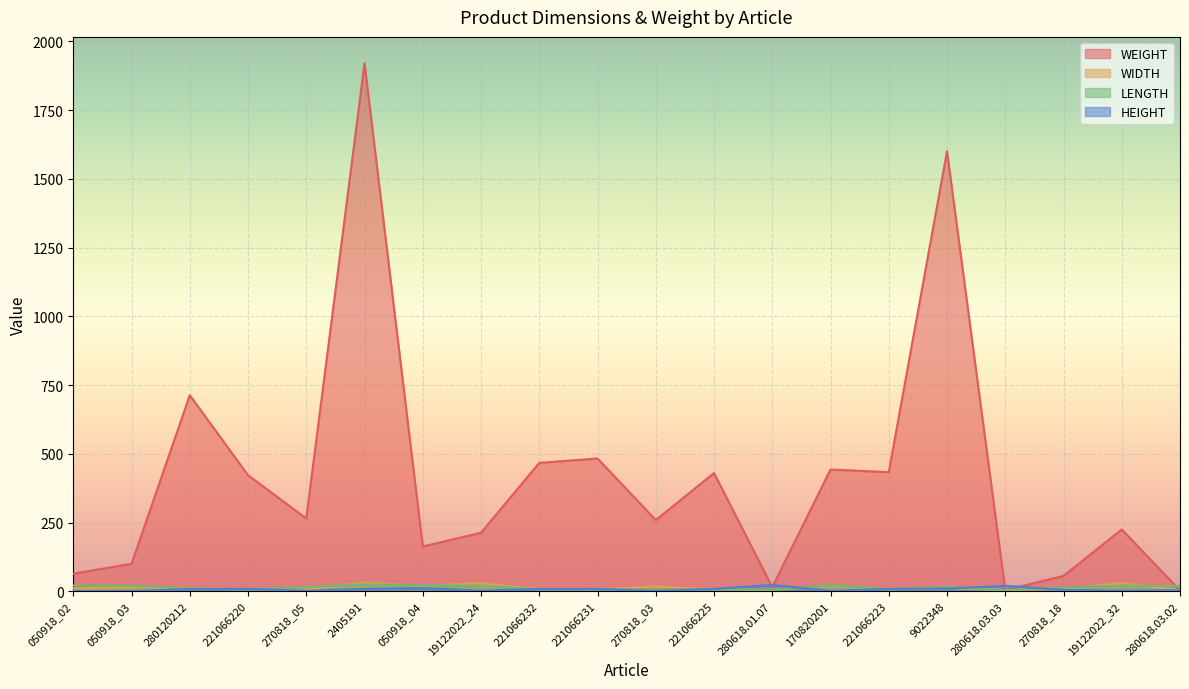

The value of WIDTH at 221066225 is 7.5. True or false?

True